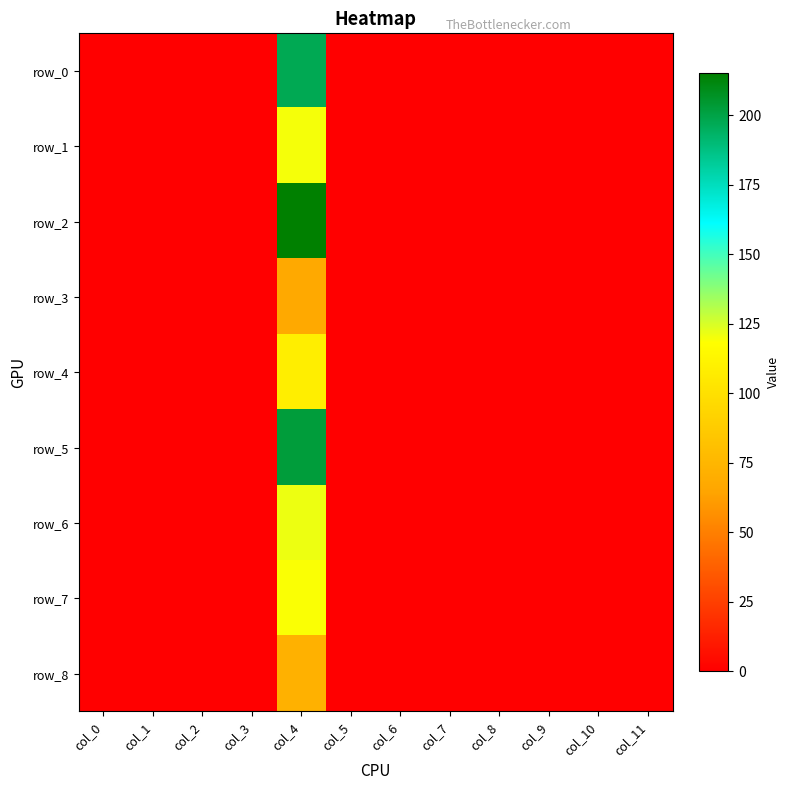

Reading left to right, what are all the values shown in this chart?

row_0: col_0=0	col_1=0	col_2=0	col_3=0	col_4=197	col_5=0	col_6=0	col_7=0	col_8=0	col_9=0	col_10=0	col_11=0
row_1: col_0=0	col_1=0	col_2=0	col_3=0	col_4=120	col_5=0	col_6=0	col_7=0	col_8=0	col_9=0	col_10=0	col_11=0
row_2: col_0=0	col_1=0	col_2=0	col_3=0	col_4=215	col_5=0	col_6=0	col_7=0	col_8=0	col_9=0	col_10=0	col_11=0
row_3: col_0=0	col_1=0	col_2=0	col_3=0	col_4=67	col_5=0	col_6=0	col_7=0	col_8=0	col_9=0	col_10=0	col_11=0
row_4: col_0=0	col_1=0	col_2=0	col_3=0	col_4=108	col_5=0	col_6=0	col_7=0	col_8=0	col_9=0	col_10=0	col_11=0
row_5: col_0=0	col_1=0	col_2=0	col_3=0	col_4=202	col_5=0	col_6=0	col_7=0	col_8=0	col_9=0	col_10=0	col_11=0
row_6: col_0=0	col_1=0	col_2=0	col_3=0	col_4=121	col_5=0	col_6=0	col_7=0	col_8=0	col_9=0	col_10=0	col_11=0
row_7: col_0=0	col_1=0	col_2=0	col_3=0	col_4=119	col_5=0	col_6=0	col_7=0	col_8=0	col_9=0	col_10=0	col_11=0
row_8: col_0=0	col_1=0	col_2=0	col_3=0	col_4=72	col_5=0	col_6=0	col_7=0	col_8=0	col_9=0	col_10=0	col_11=0